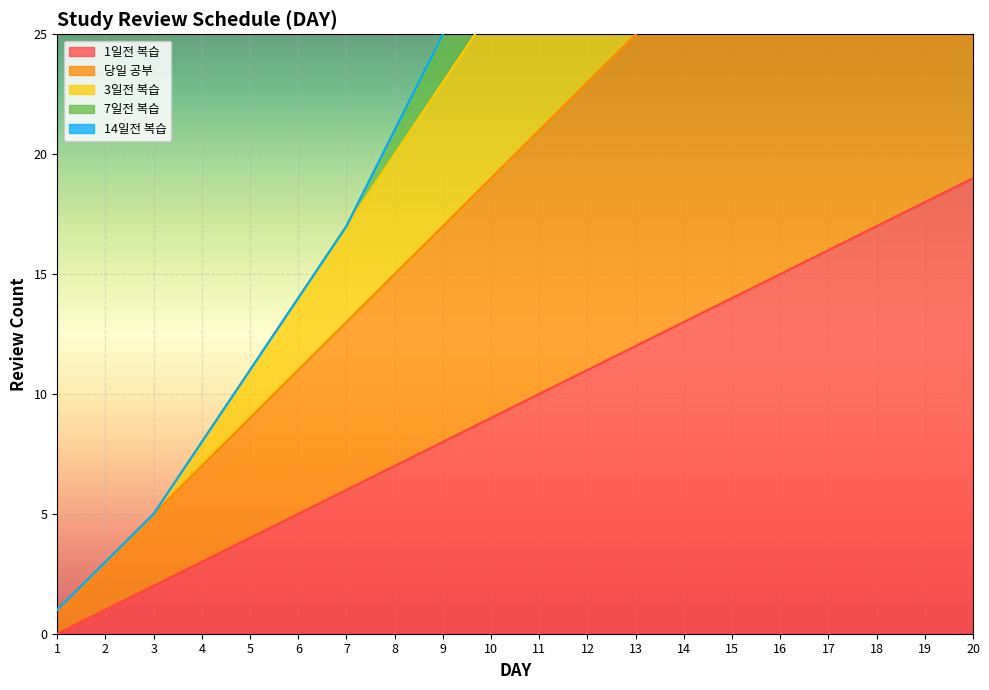

Where does the 7일전 복습 series first go above 33?

12